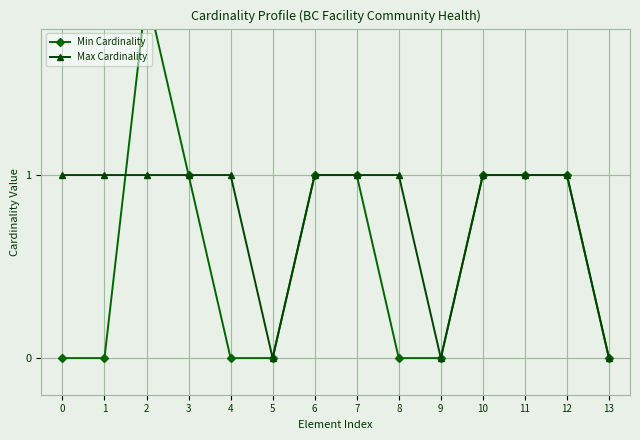

Reading left to right, extract all data points from this chart.

Min Cardinality: 0=0	1=0	2=2	3=1	4=0	5=0	6=1	7=1	8=0	9=0	10=1	11=1	12=1	13=0
Max Cardinality: 0=1	1=1	2=1	3=1	4=1	5=0	6=1	7=1	8=1	9=0	10=1	11=1	12=1	13=0